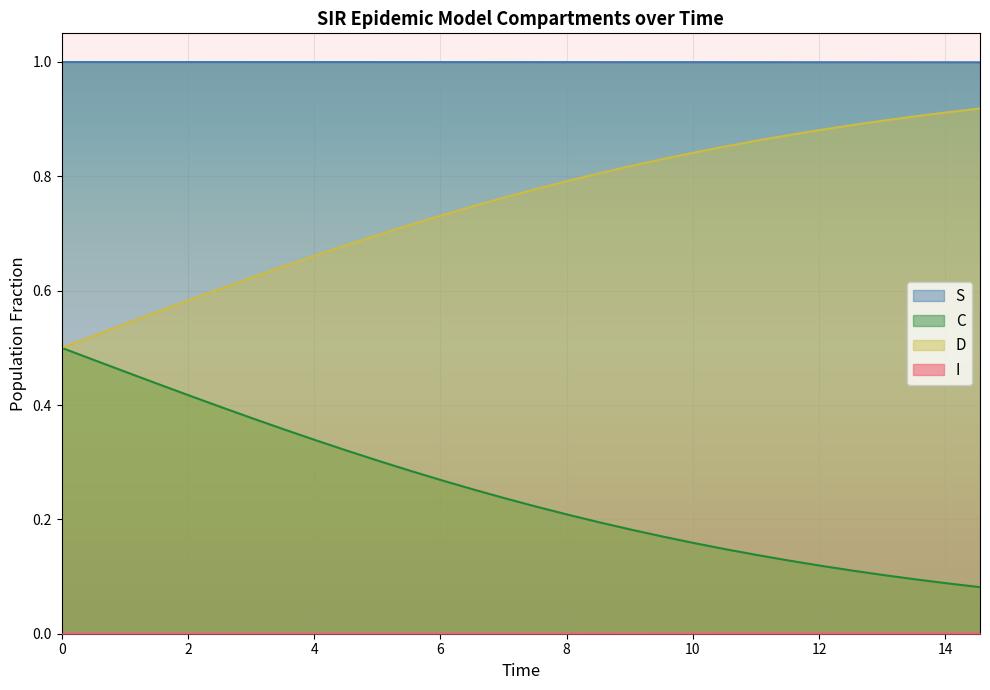

What are all the series names shown in the legend?

S, I, C, D